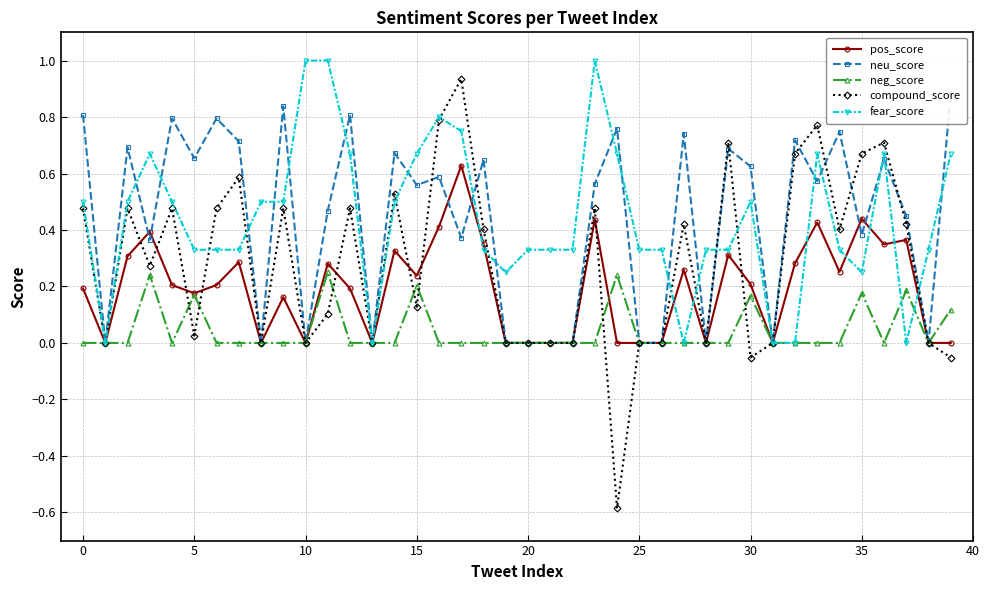

Which label corresponds to the smallest value in the chart?

24